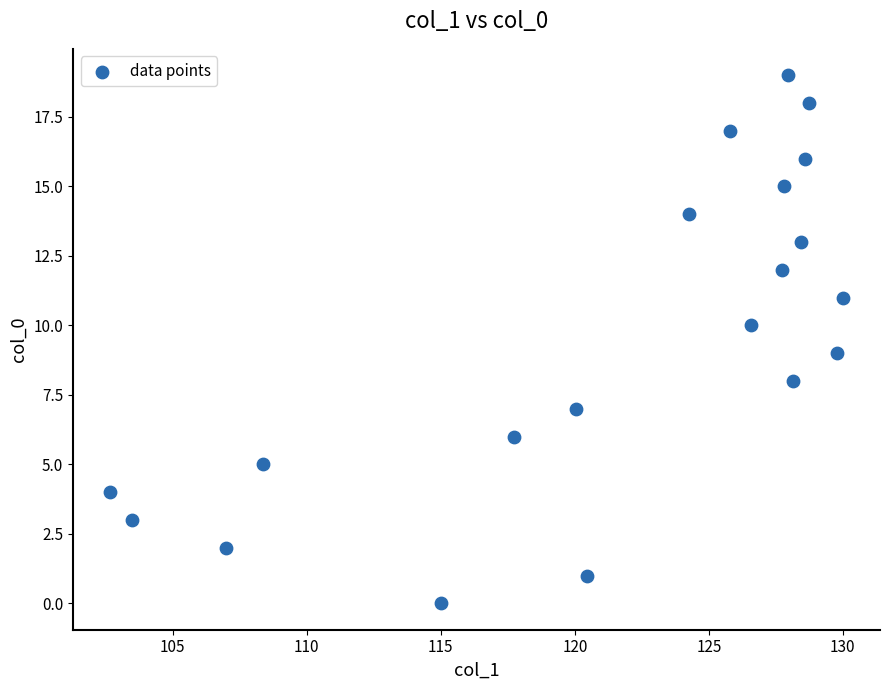

What is the range of Y values (max minus min)?

19